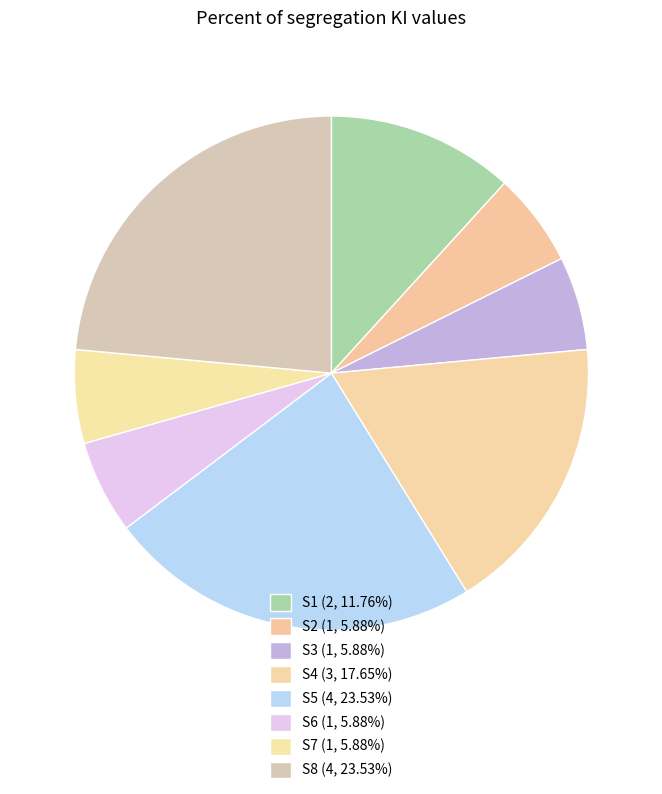

Does S8 represent more than half of the total?

No